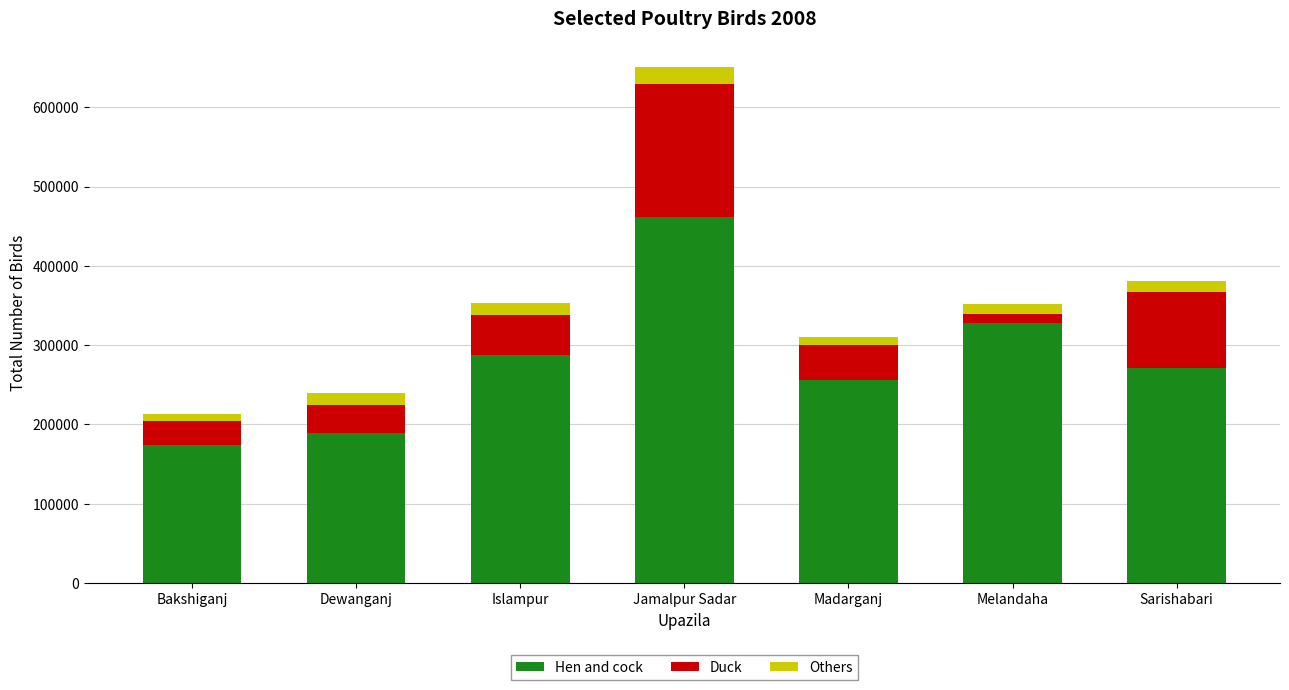

True or false: Hen and cock has a value of 378535 at Islampur.

False